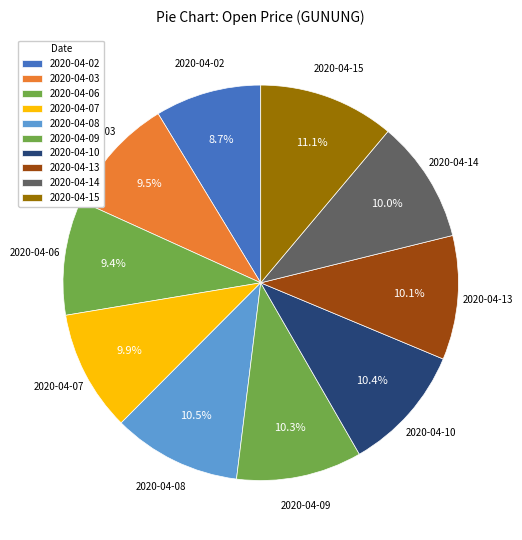

Which category has the biggest portion of the pie?

2020-04-15